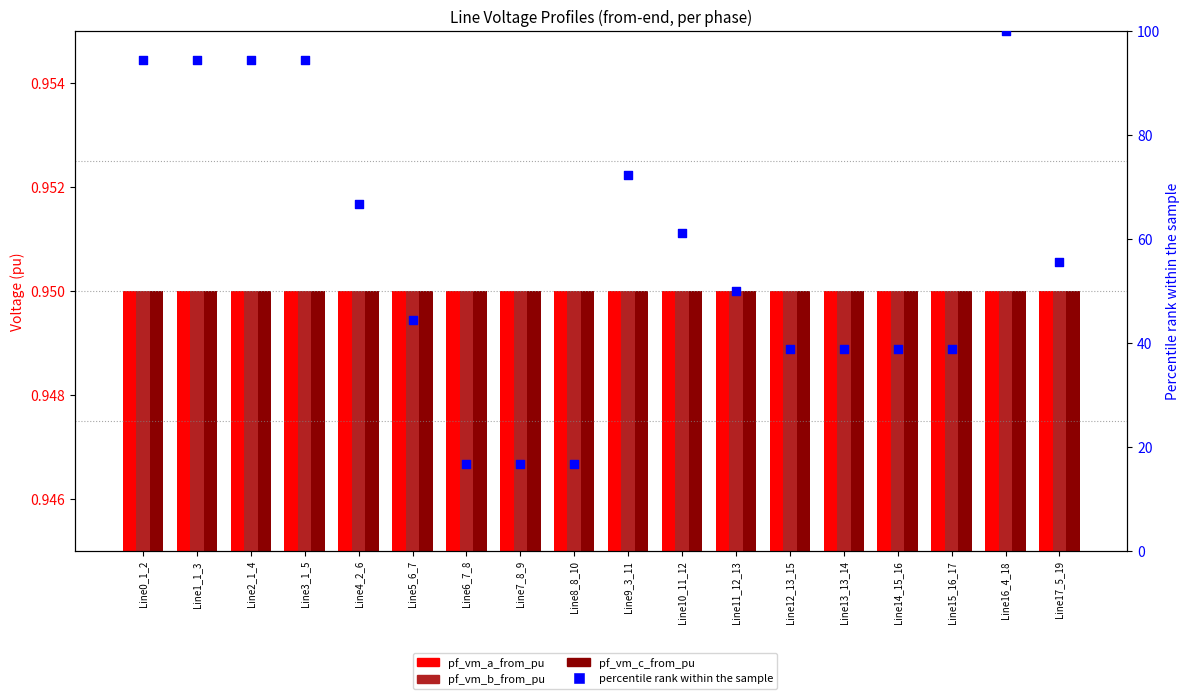

Which series contains the highest Y value?

percentile rank within the sample